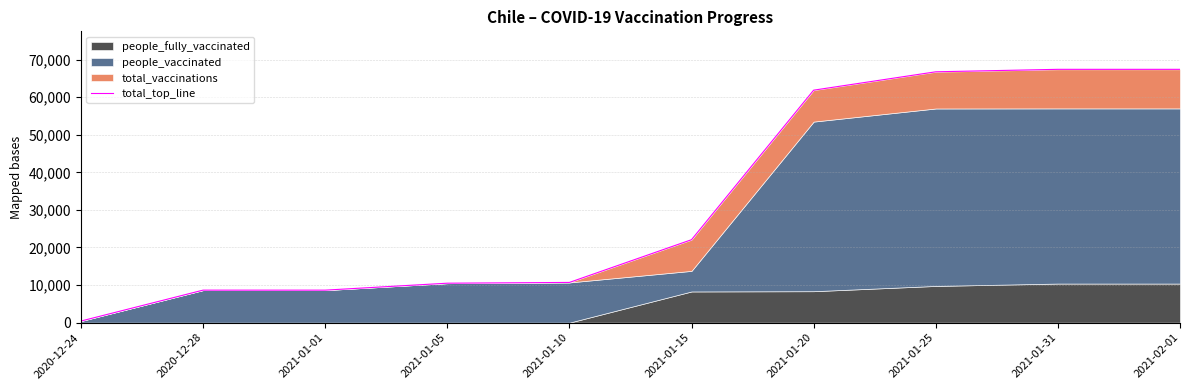

Reading left to right, what are all the values shown in this chart?

2020-12-24=420	2020-12-28=8649	2021-01-01=8649	2021-01-05=10497	2021-01-10=10702	2021-01-15=22075	2021-01-20=61876	2021-01-25=66767	2021-01-31=67423	2021-02-01=67423